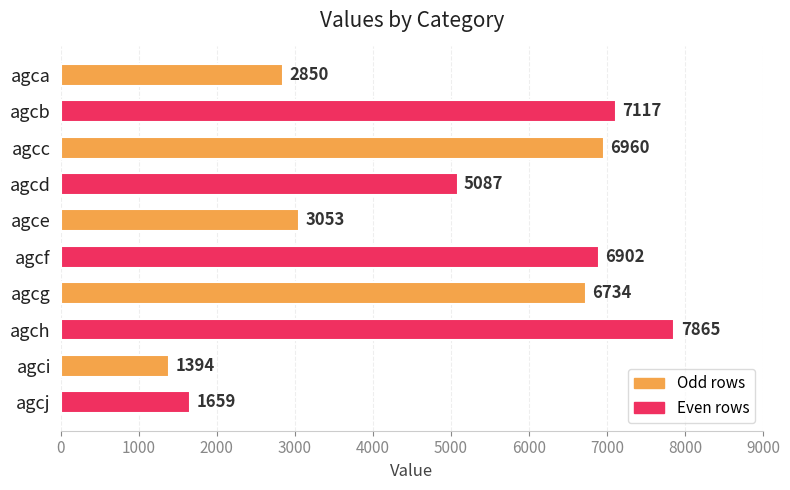

Reading top to bottom, extract all data points from this chart.

agca=2850	agcb=7117	agcc=6960	agcd=5087	agce=3053	agcf=6902	agcg=6734	agch=7865	agci=1394	agcj=1659